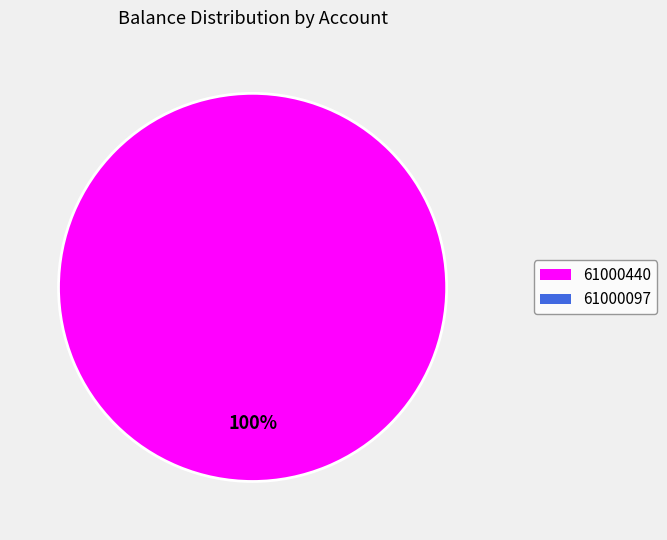

Count the number of slices in the pie.

1